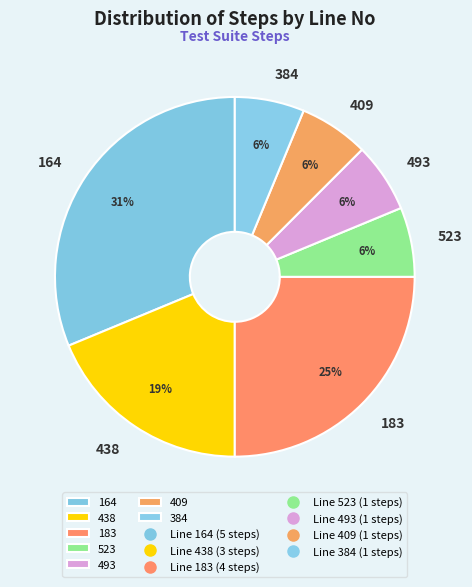

To the nearest percent, what is the average slice percentage?

14%